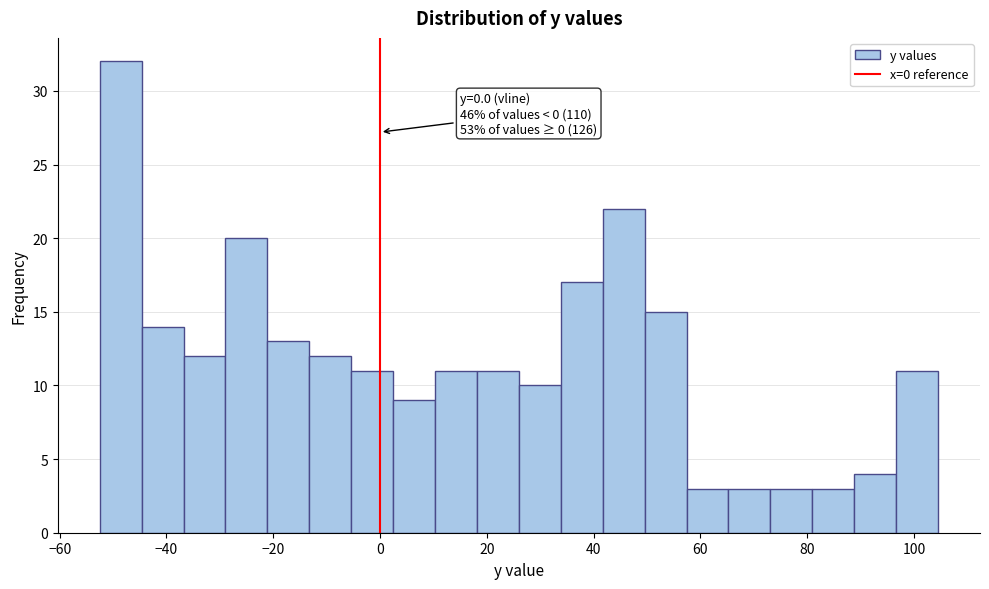

Read against the x-axis, roughly where is the centre of the tallest bar?

-48